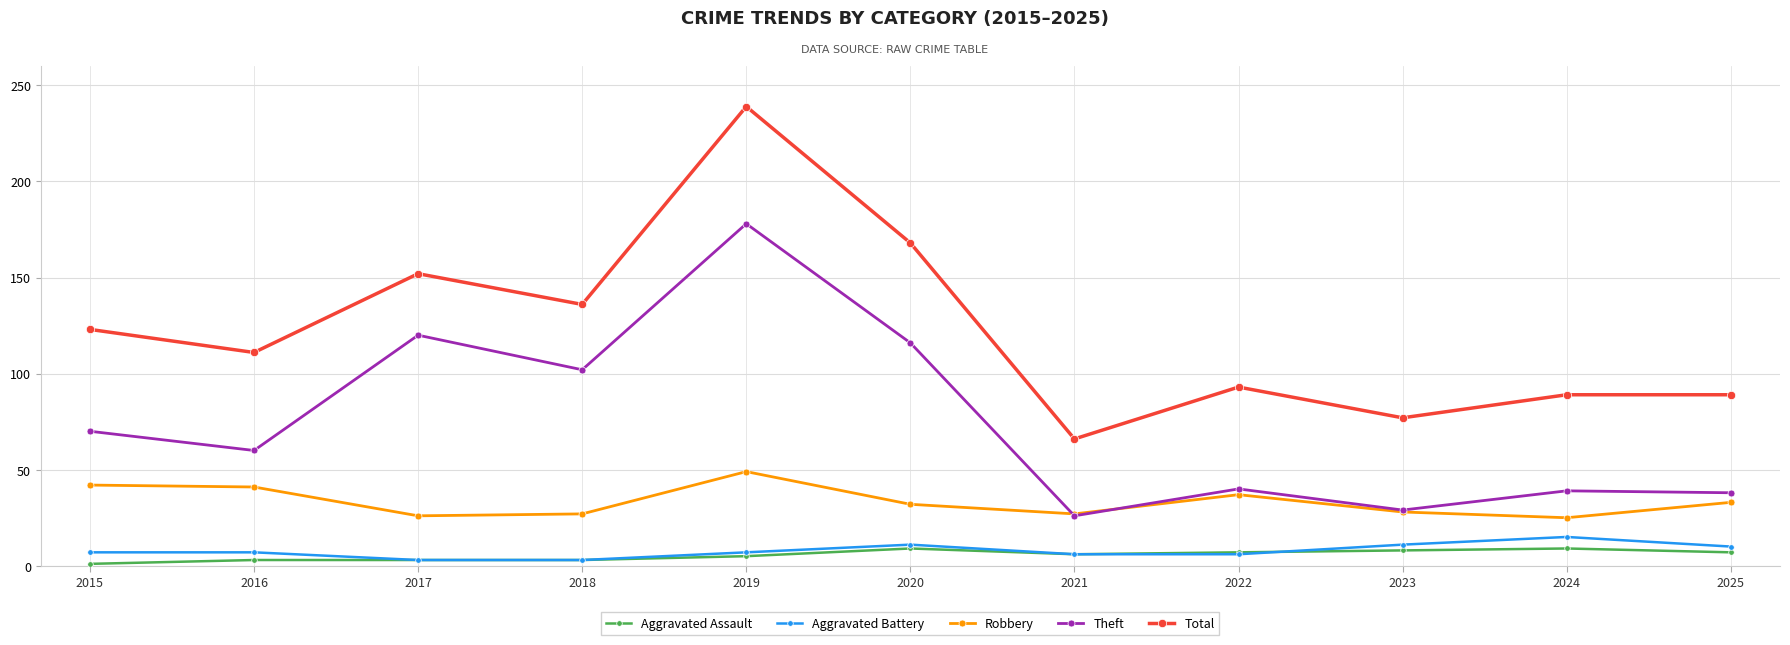

The Robbery series shows 55 at 2025. True or false?

False